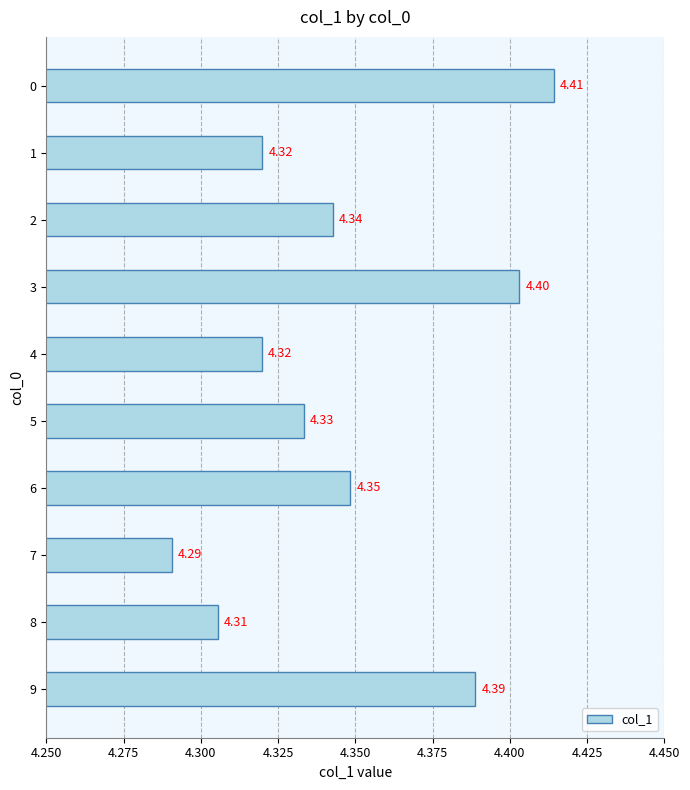

Count the values in the range 4 to 5.

10